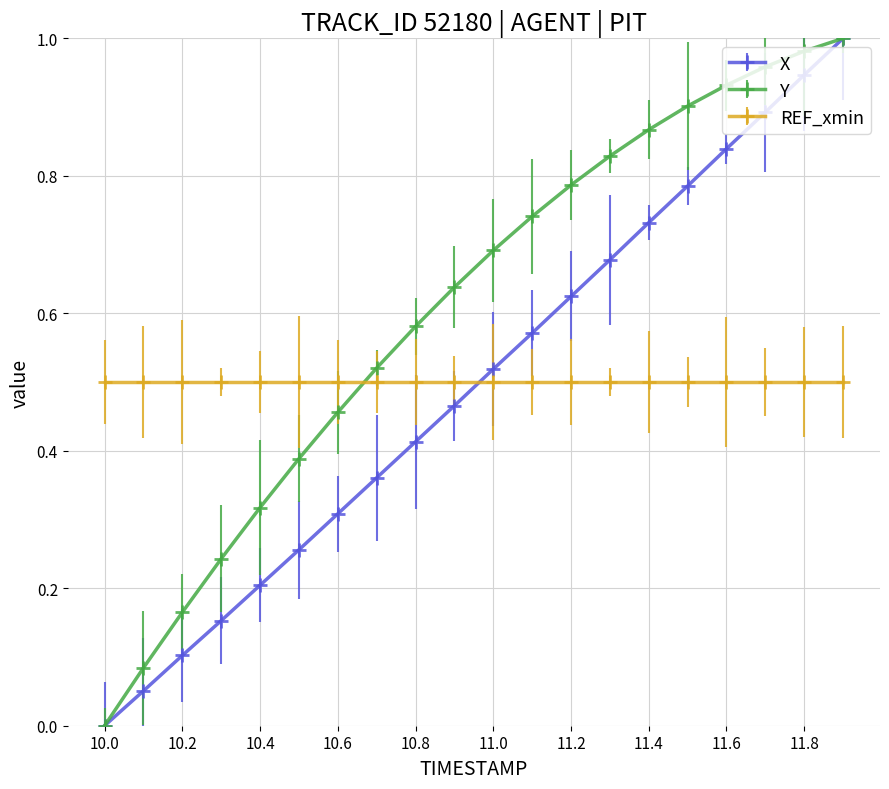

True or false: Y and X cross at least once.

False